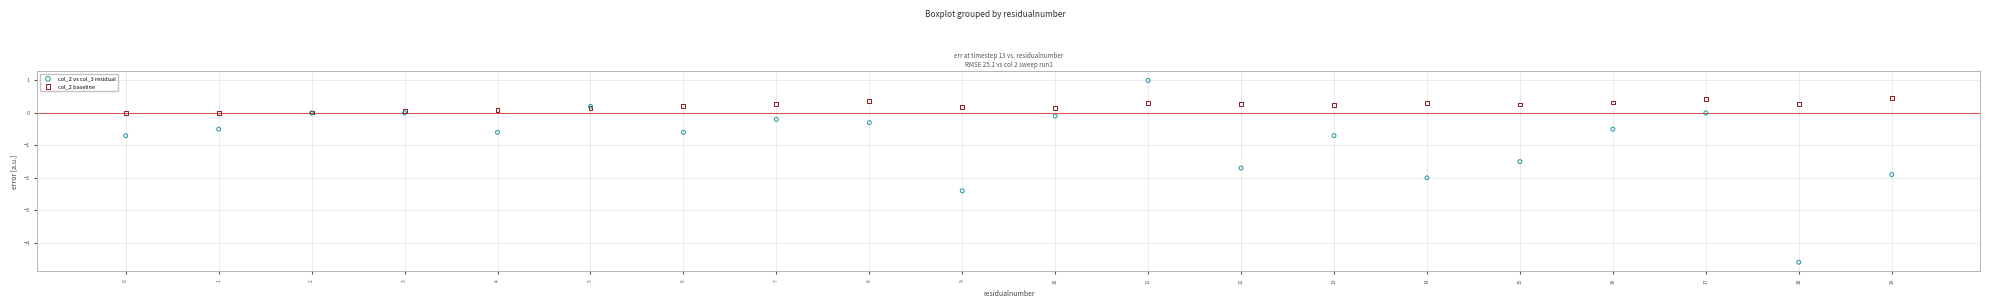

Which series contains the highest Y value?

col_2 vs col_3 residual